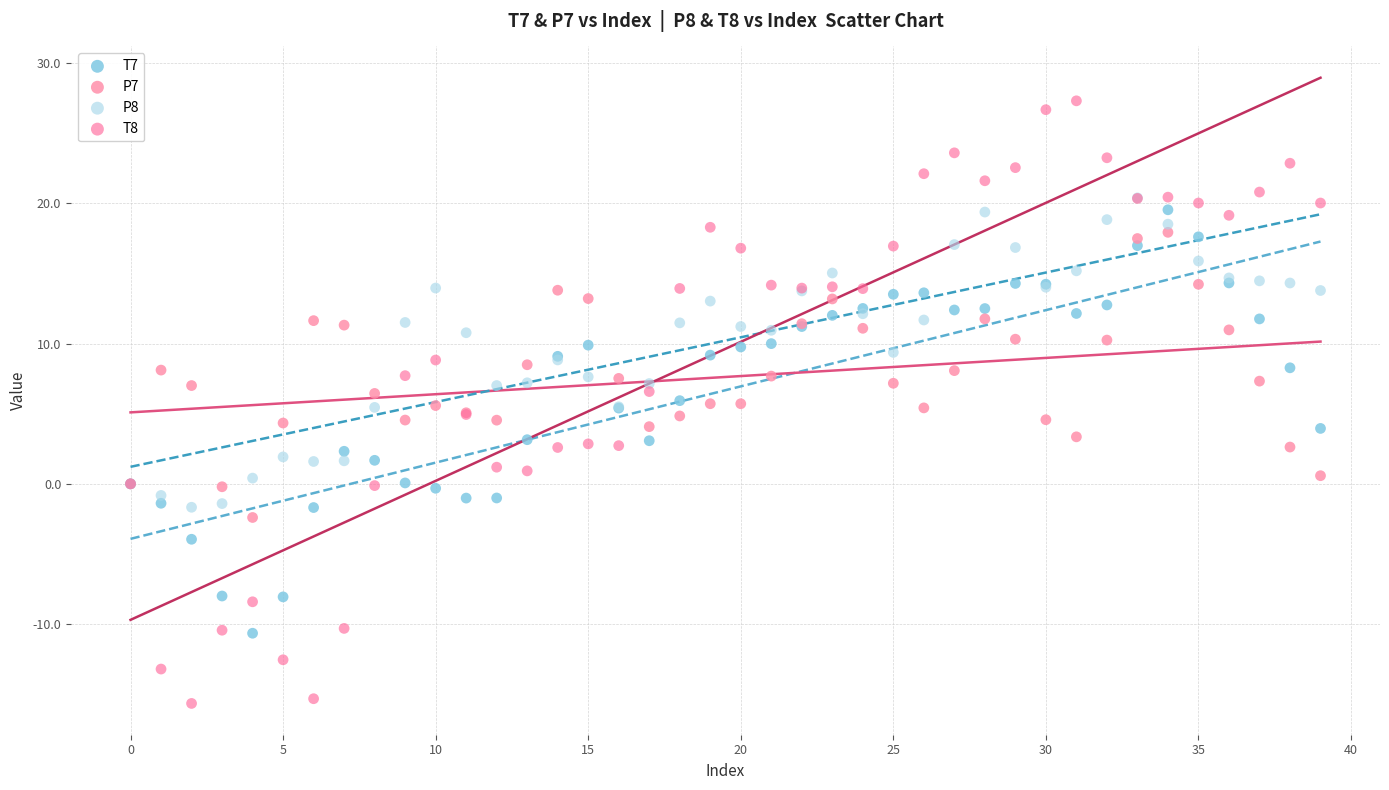

Which series has the largest Y range (max minus min)?

T8